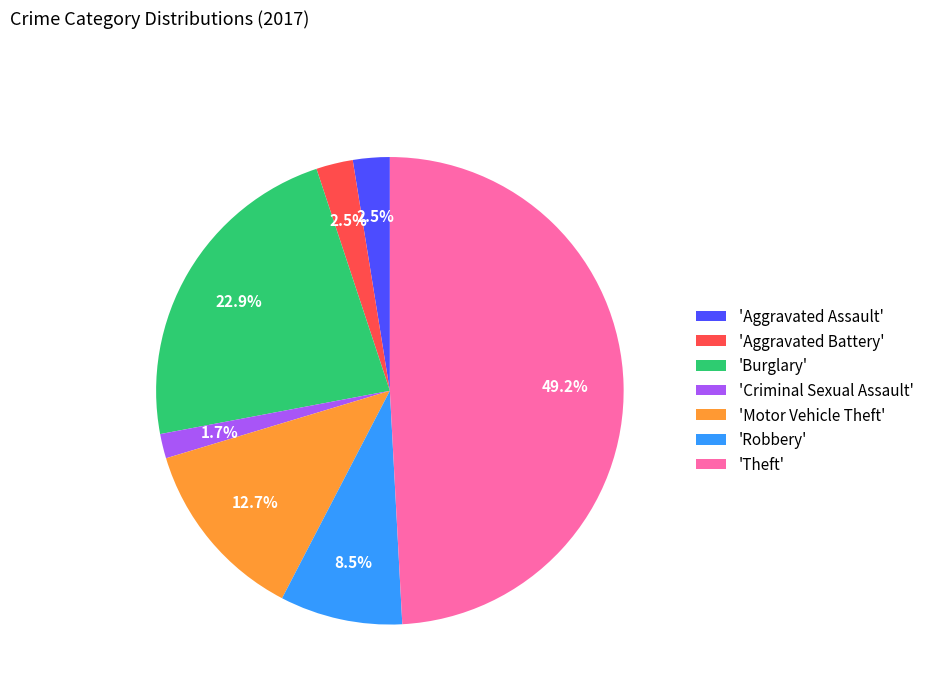

What is the largest slice in the pie chart?

'Theft'